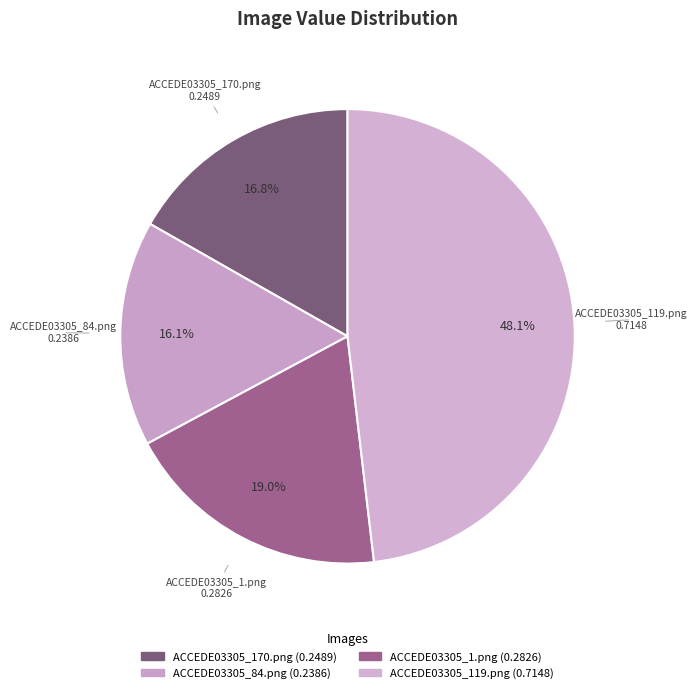

How many segments does this pie chart have?

4